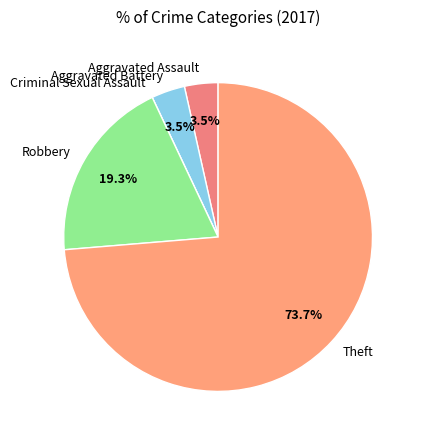

Which slice is the largest?

Theft